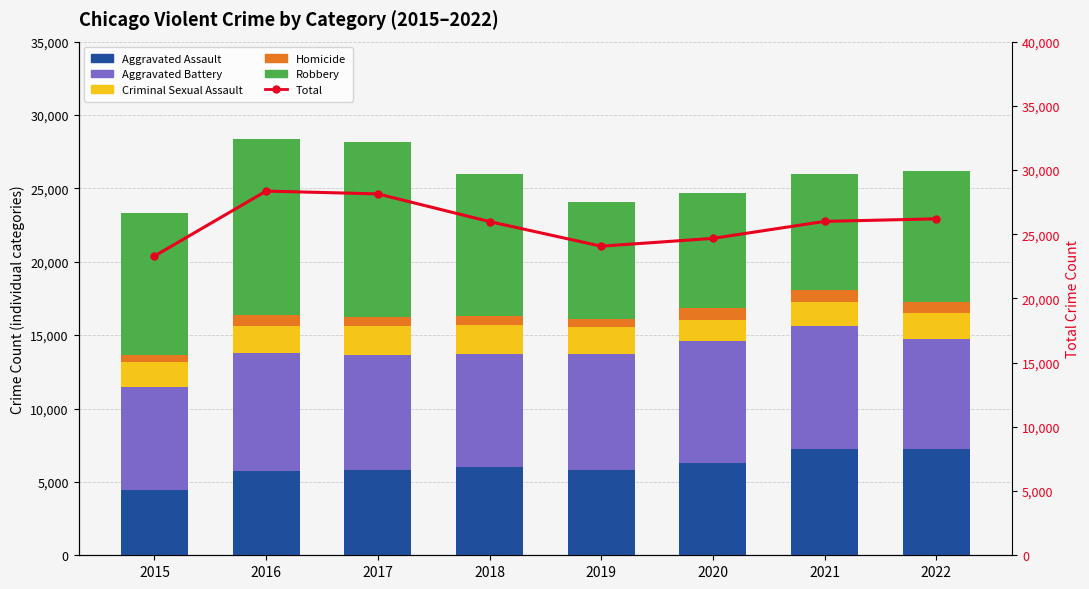

What is the average value of the Total series?

25842